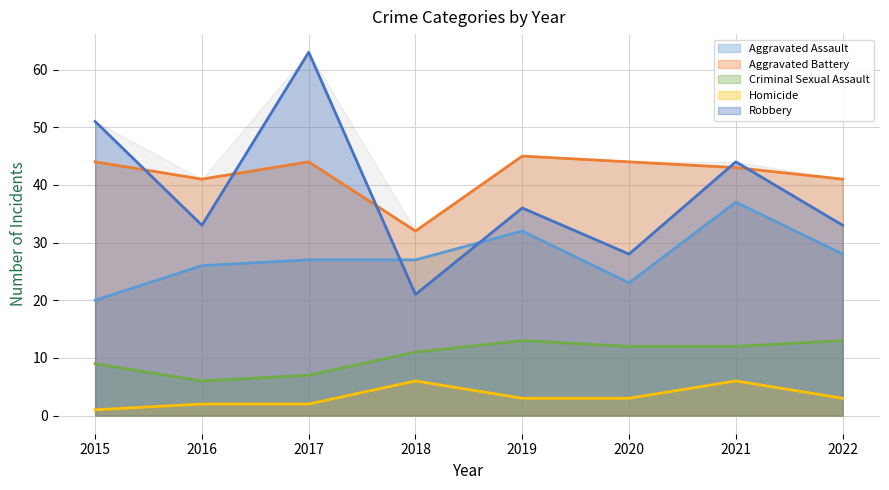

What is the value of the Criminal Sexual Assault point at the 6th from the left?

12